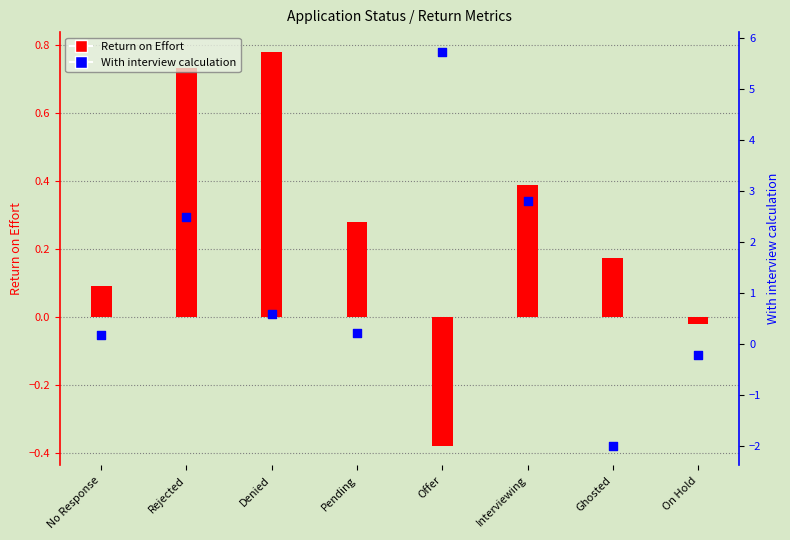

At how many categories does at least one series exceed 2?

3